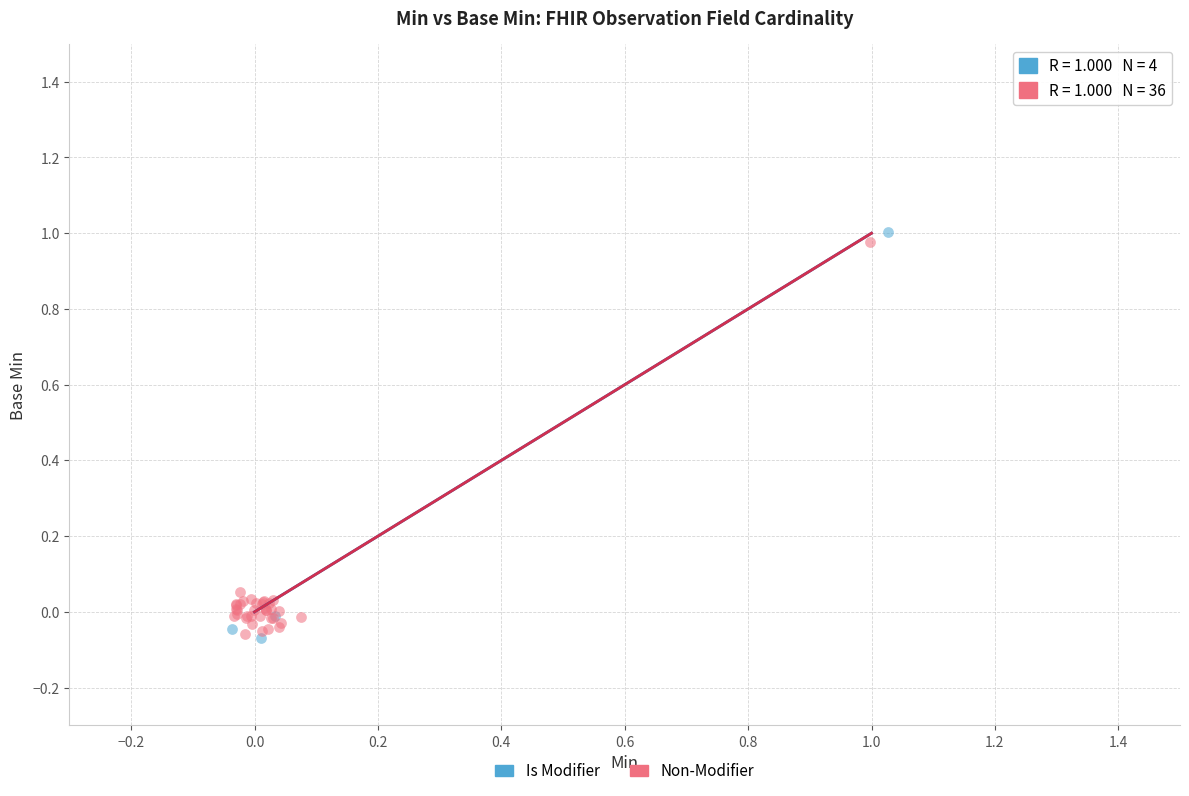

What are all the series names shown in the legend?

Is Modifier, Non-Modifier